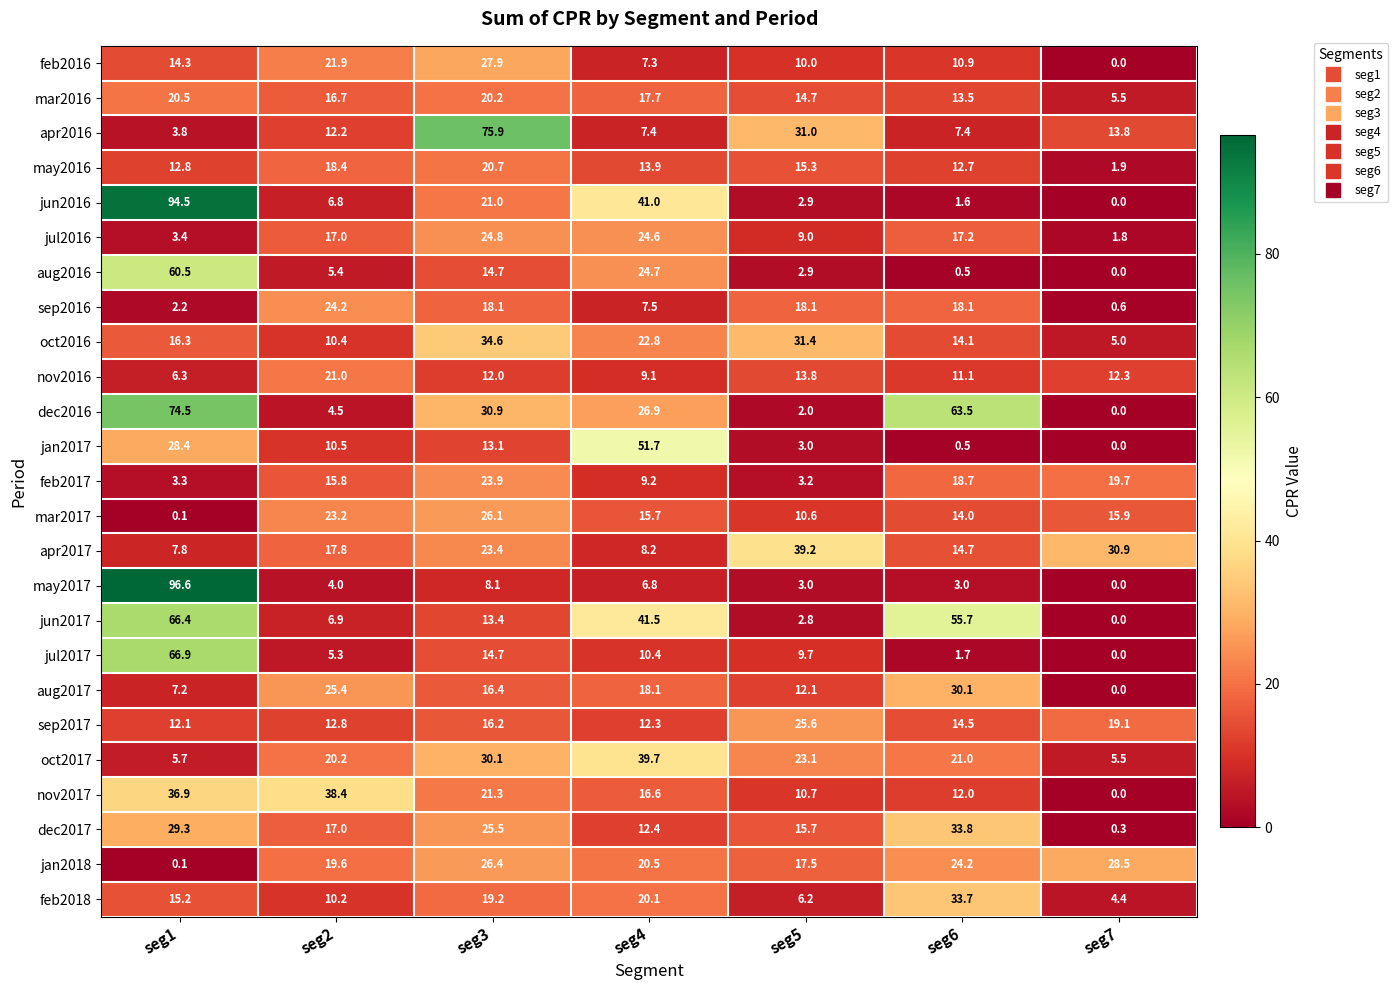

True or false: jan2017 has a value of 10.5 at seg2.

True